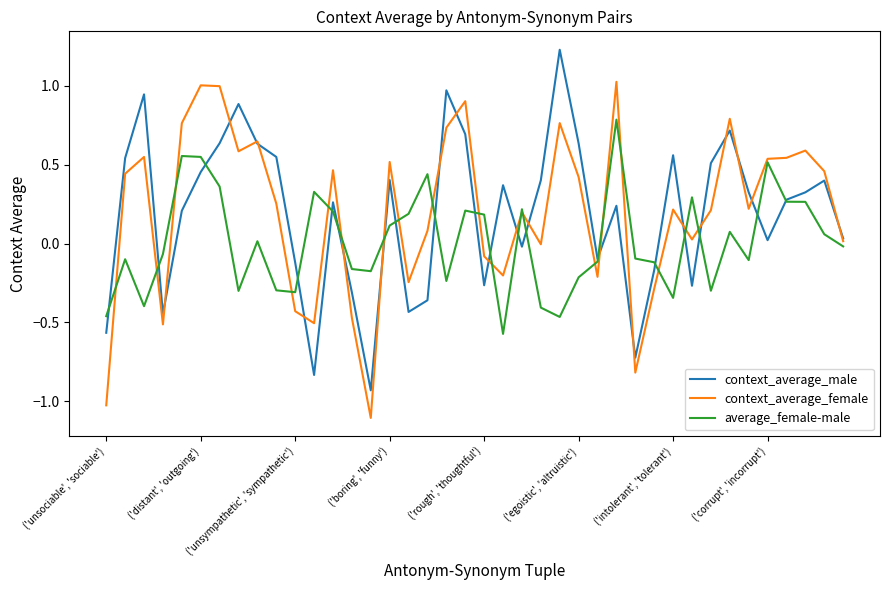

List the series in order of their peak value, highest first.

context_average_male, context_average_female, average_female-male